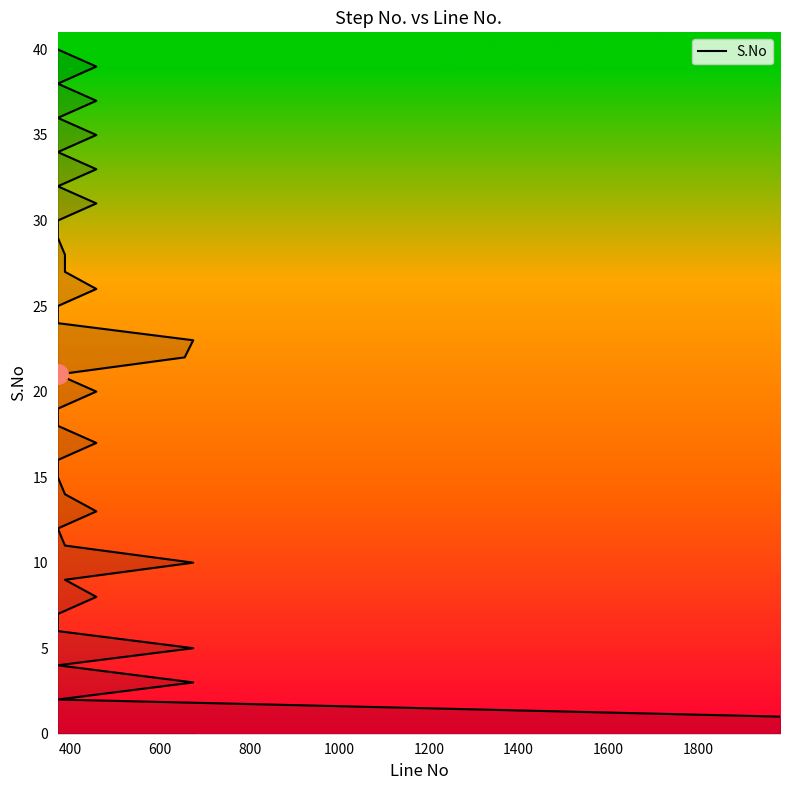

What is the value of the 1st point from the left?

1